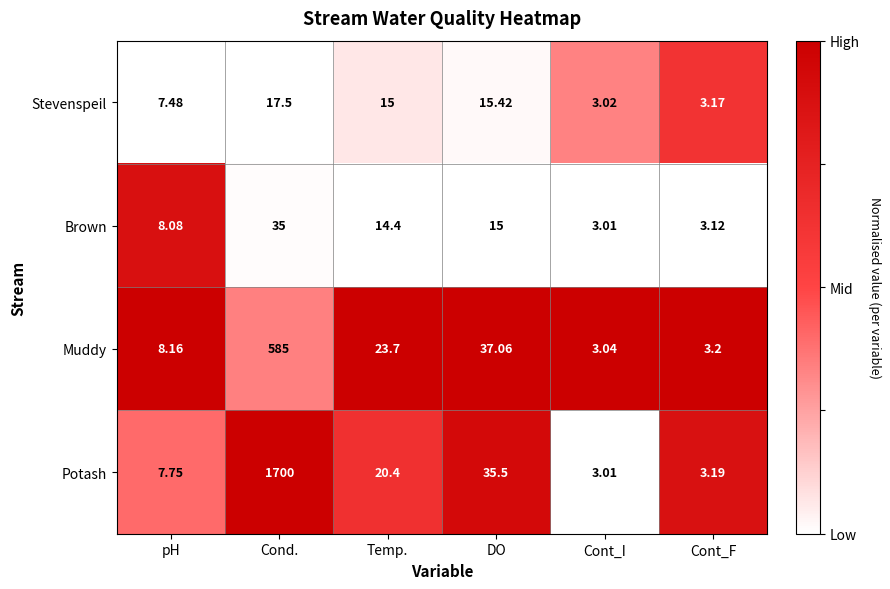

Rank the categories by Potash value from highest to lowest.

Cond., DO, Temp., pH, Cont_F, Cont_I